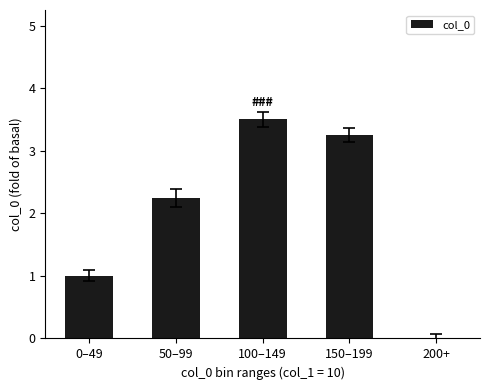

Approximately how many times larger is the value at 0–49 compared to 100–149?

0.3